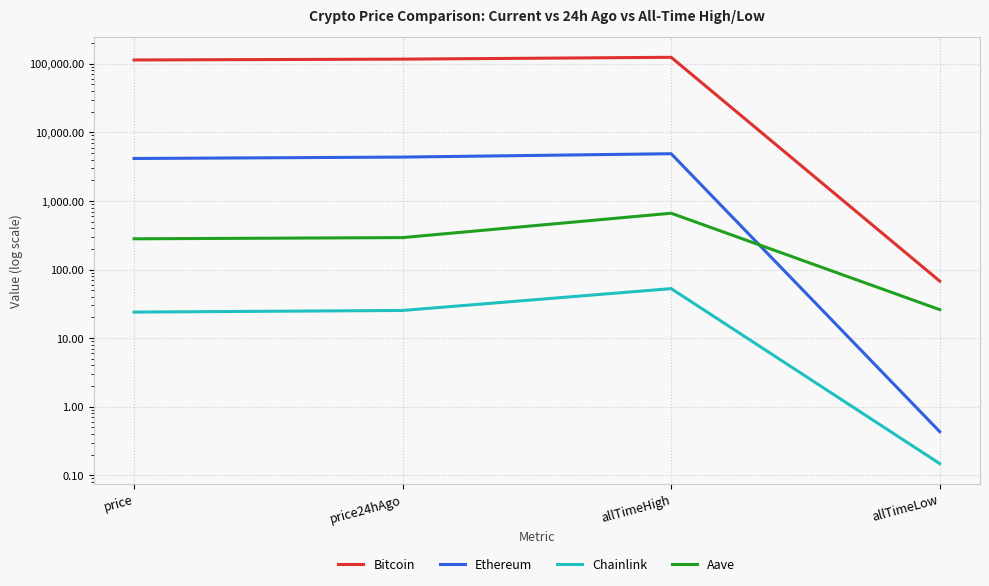

Reading left to right, what are all the values shown in this chart?

Bitcoin: price=113489.0	price24hAgo=116715.0	allTimeHigh=124128.0	allTimeLow=67.8
Ethereum: price=4155.9	price24hAgo=4357.3	allTimeHigh=4878.3	allTimeLow=0.4
Chainlink: price=24.0	price24hAgo=25.3	allTimeHigh=52.7	allTimeLow=0.1
Aave: price=280.5	price24hAgo=292.1	allTimeHigh=661.7	allTimeLow=26.0